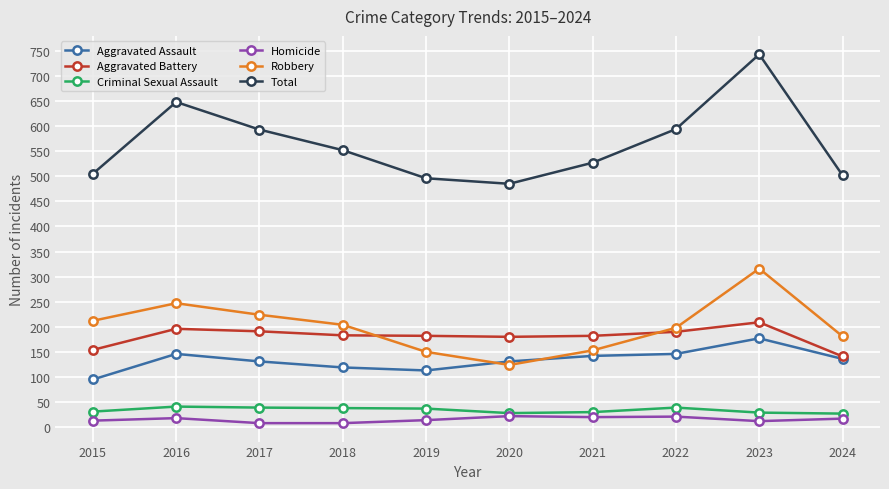

The value of Robbery at 2016 is 247. True or false?

True